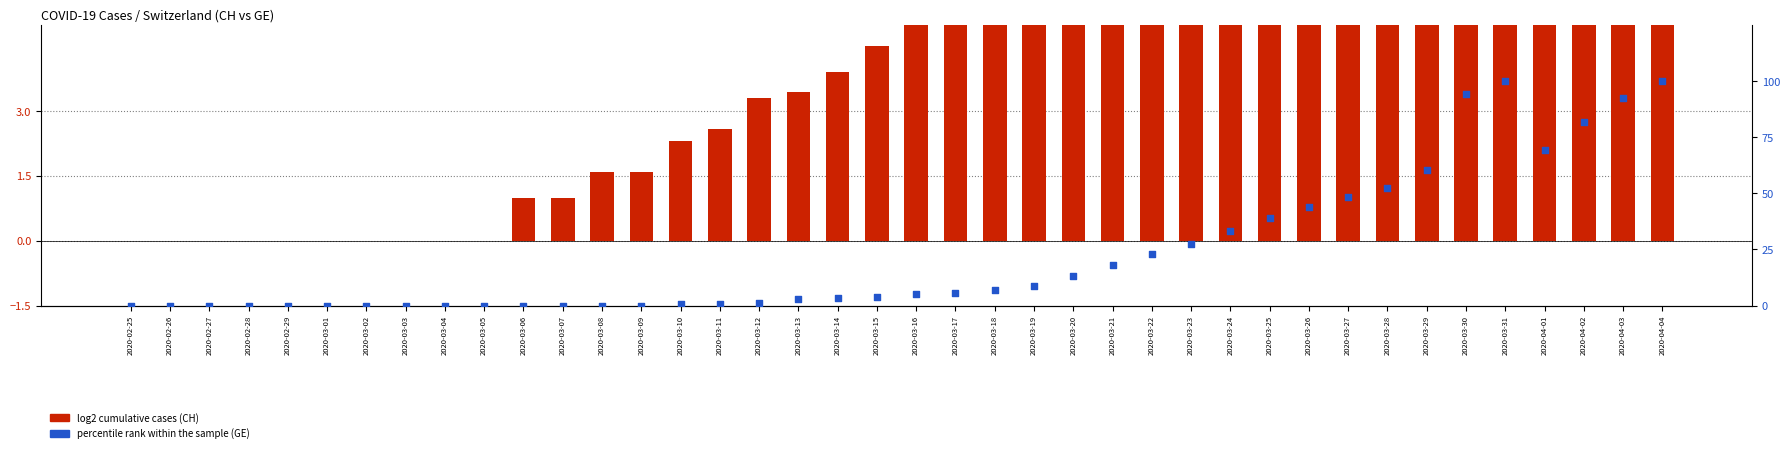

At how many categories does at least one series exceed 3?

24